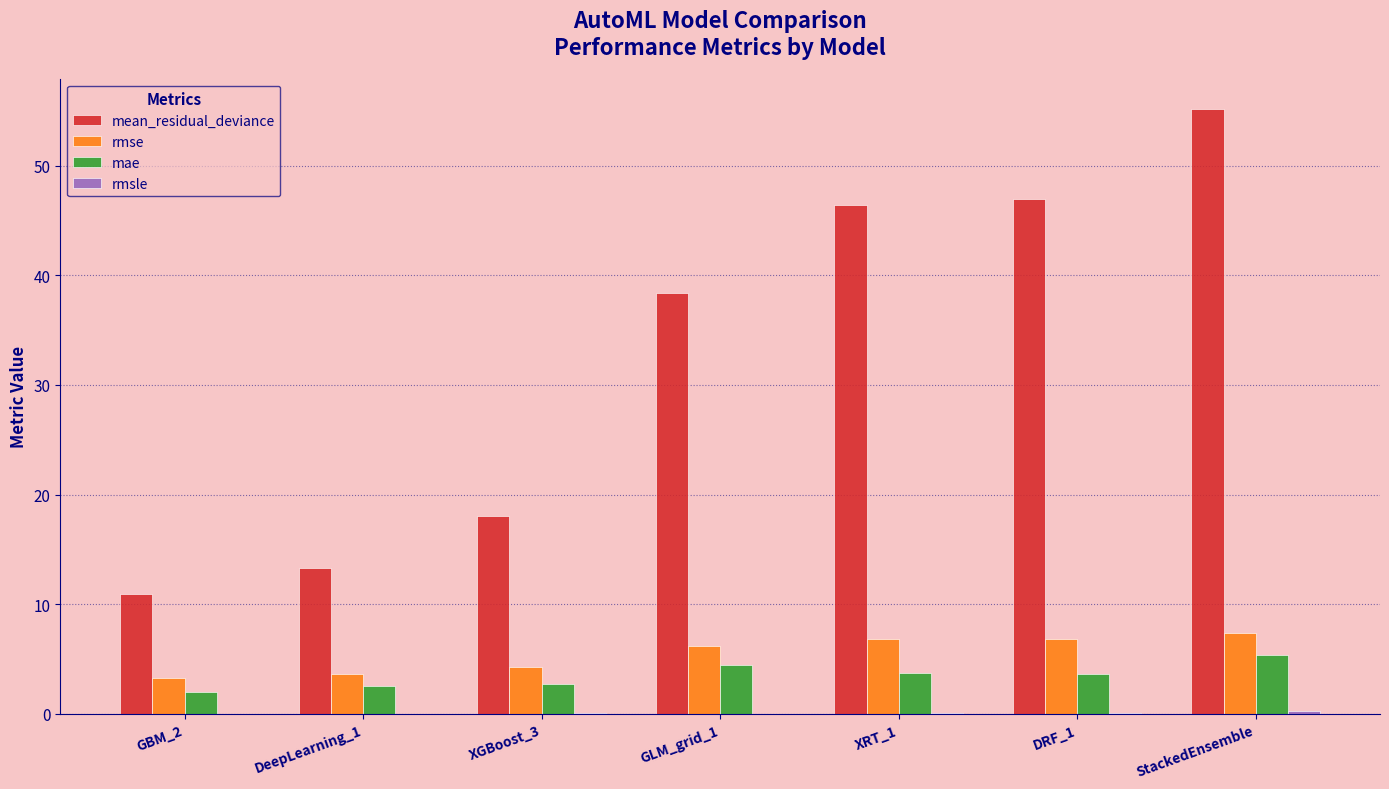

What is the greatest value displayed?

55.2